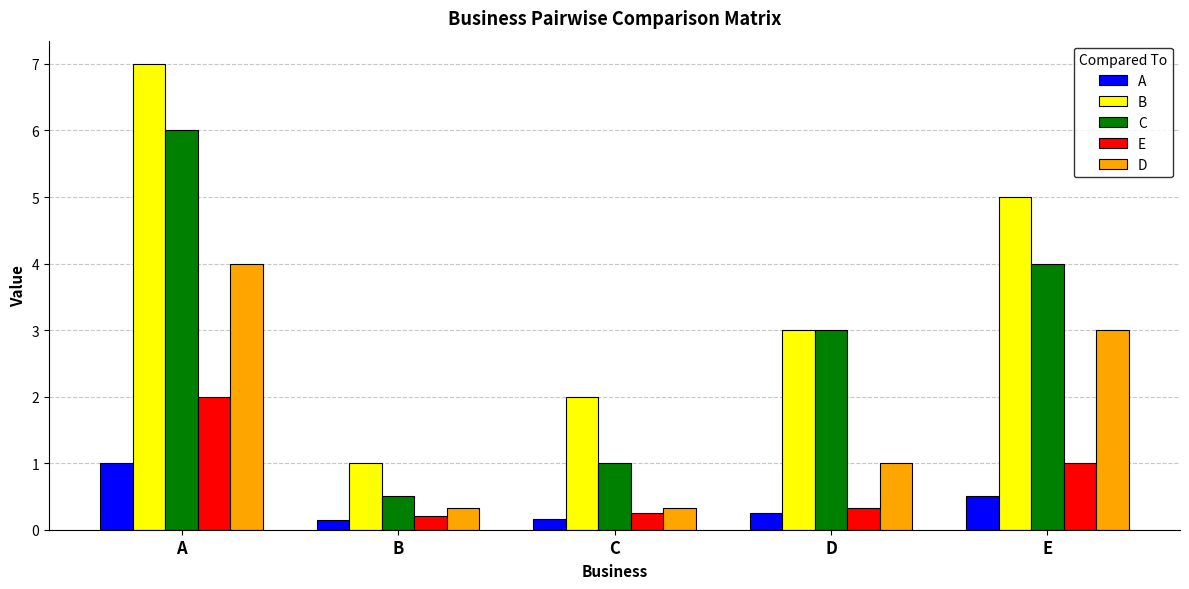

List the series in order of their peak value, lowest first.

A, E, D, C, B